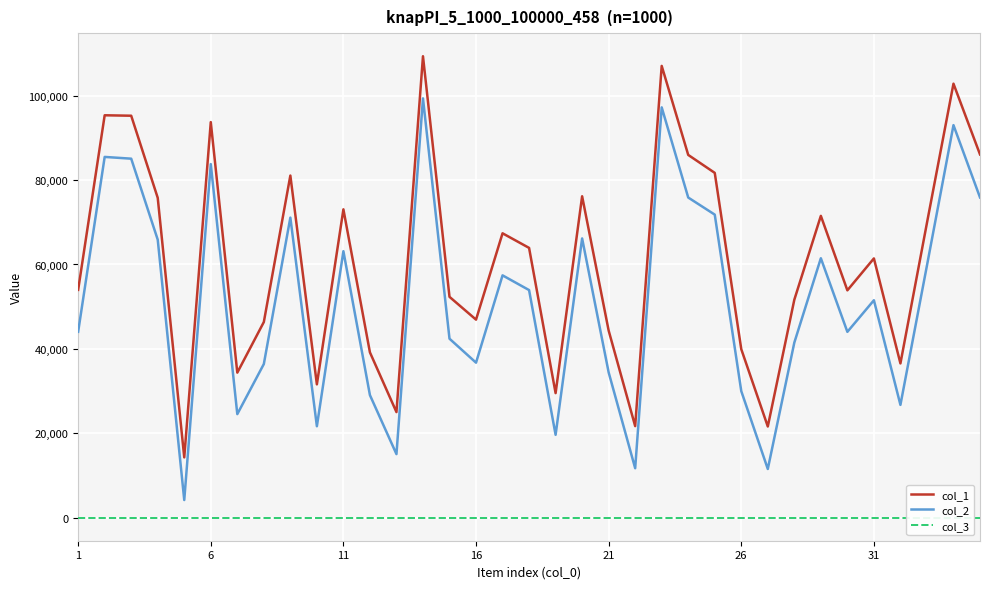

True or false: col_1 and col_2 cross at least once.

False